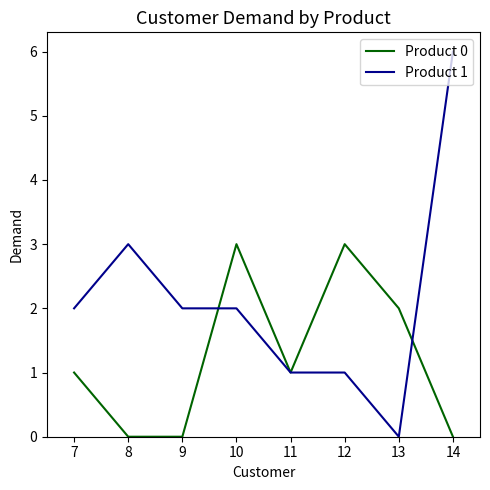

What is the difference between the highest and lowest values at 8?

3